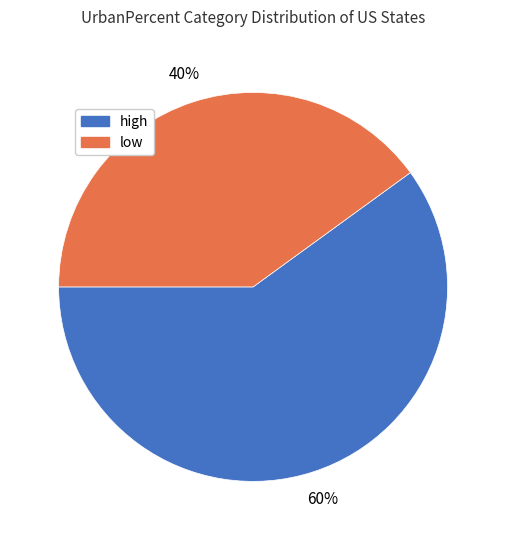

Which has a higher value, low or high?

high